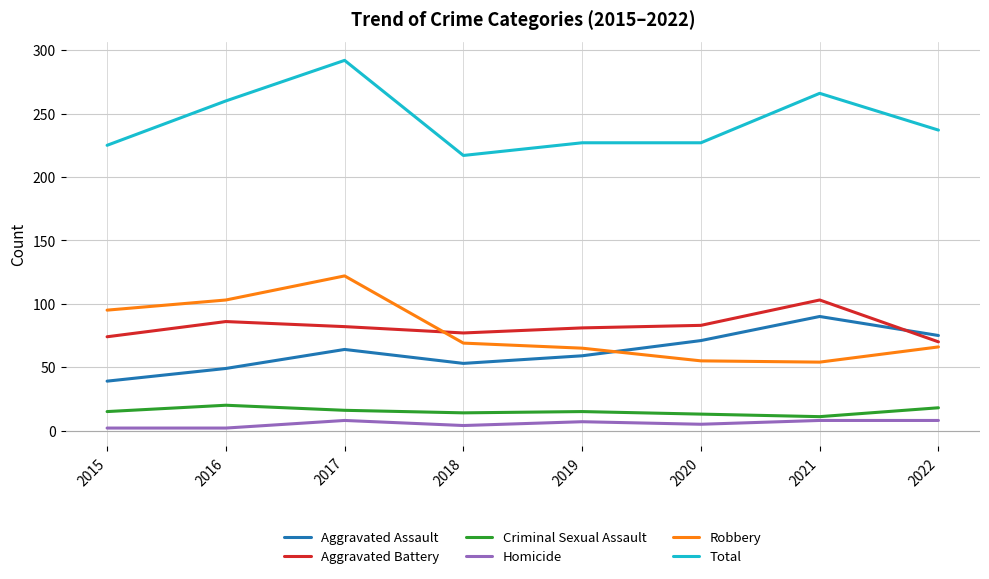

True or false: Robbery has more than 2 points higher than both neighbors.

False